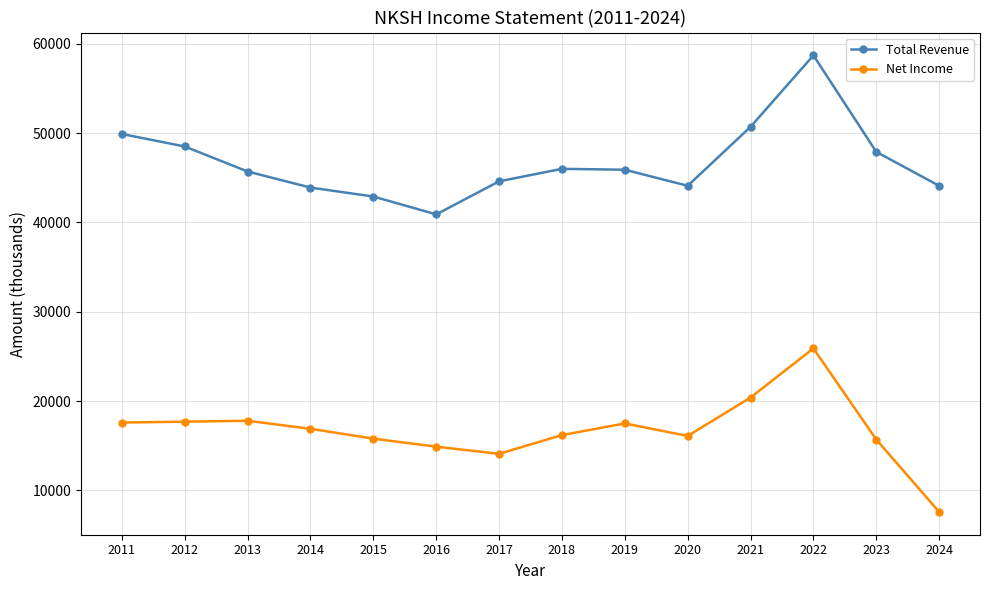

True or false: Net Income has a value of 17800 at 2013.

True